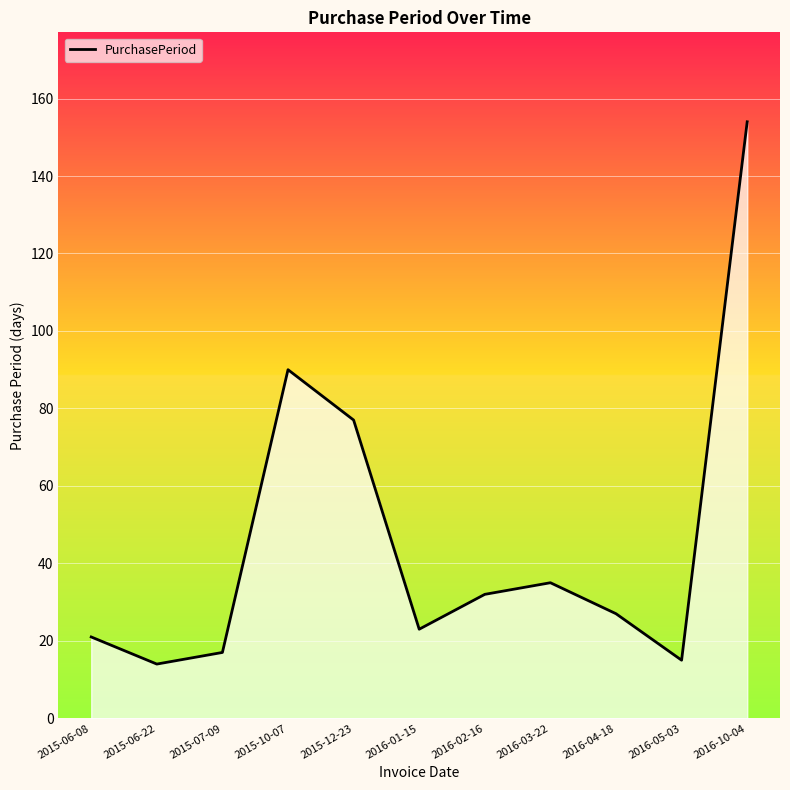

Which has a higher value, 2015-07-09 or 2016-01-15?

2016-01-15